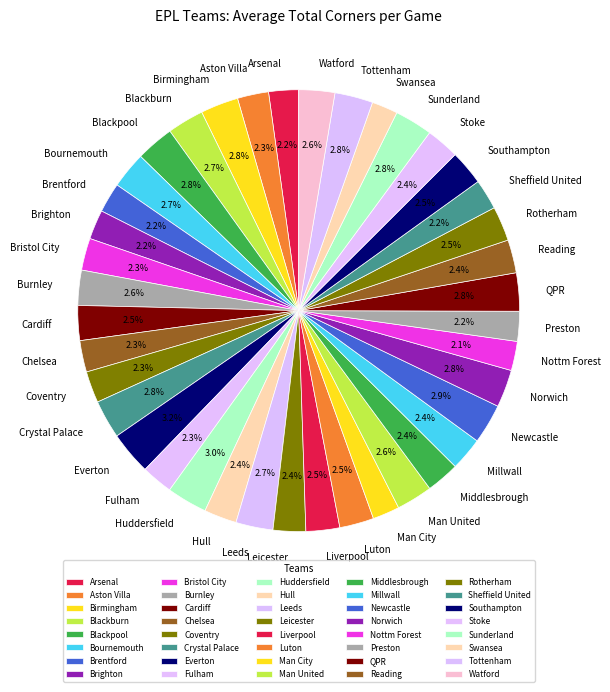

Is there a majority slice in this chart?

No